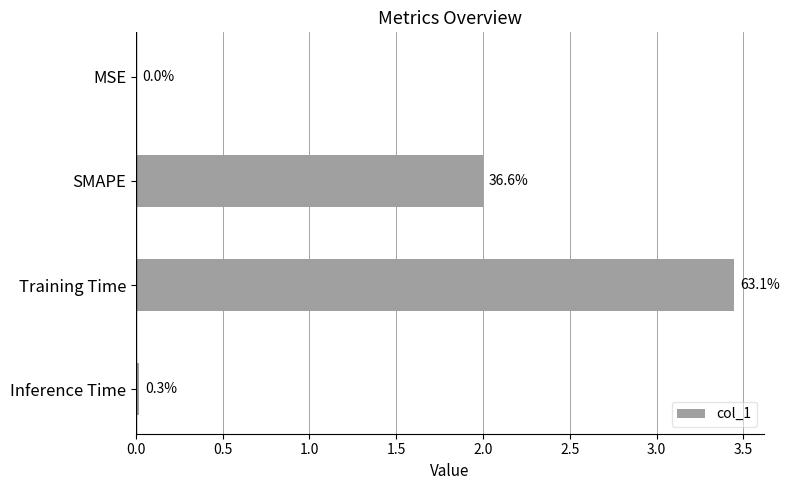

How many data points are less than 2?

2